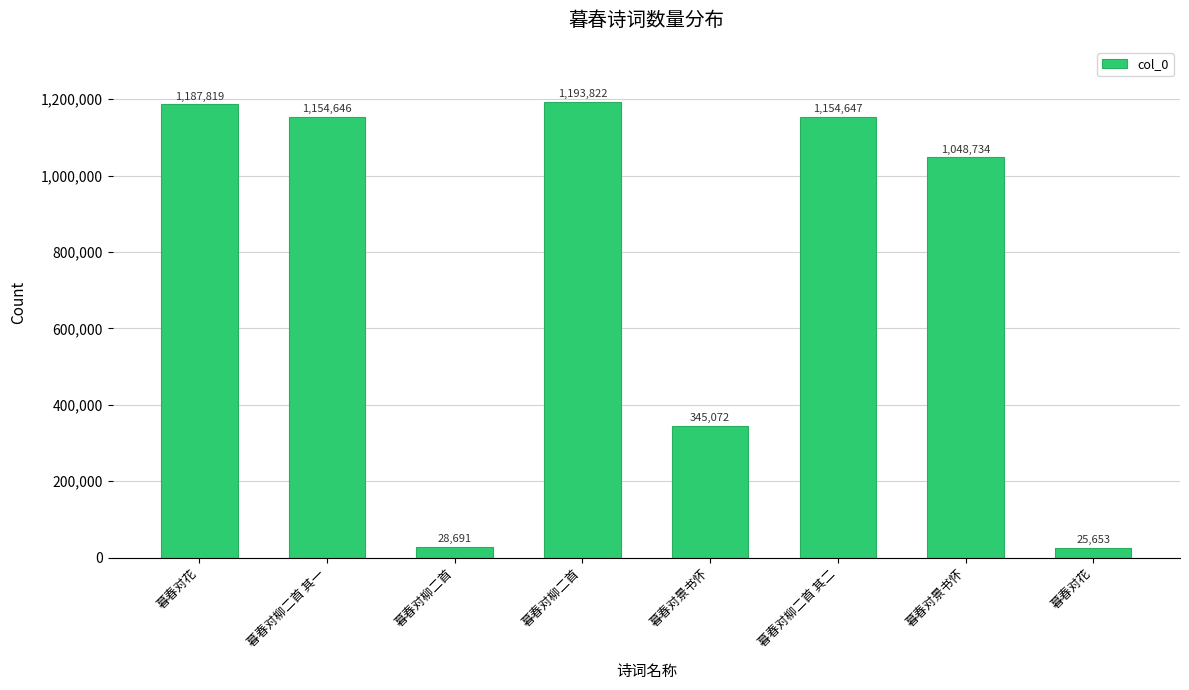

Does the chart contain any negative values?

No